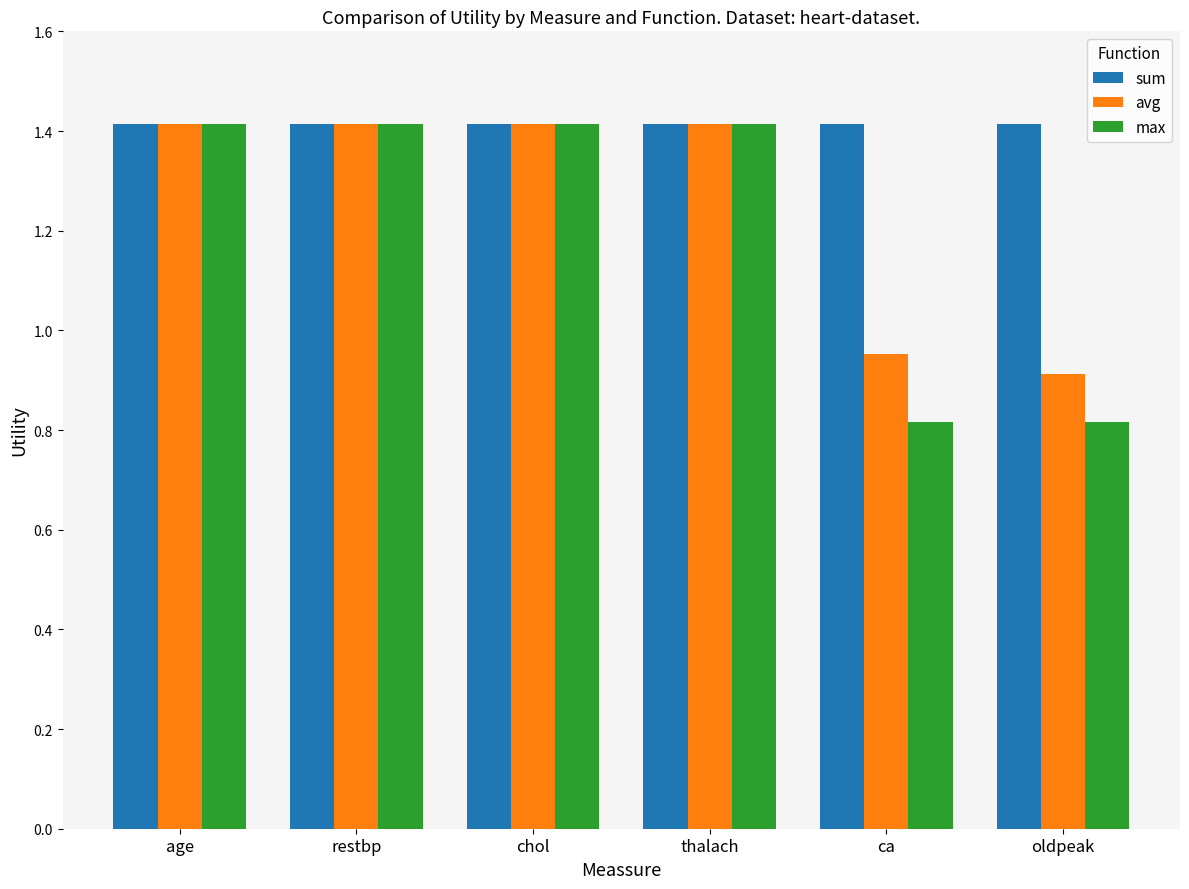

At how many categories does at least one series exceed 0?

6